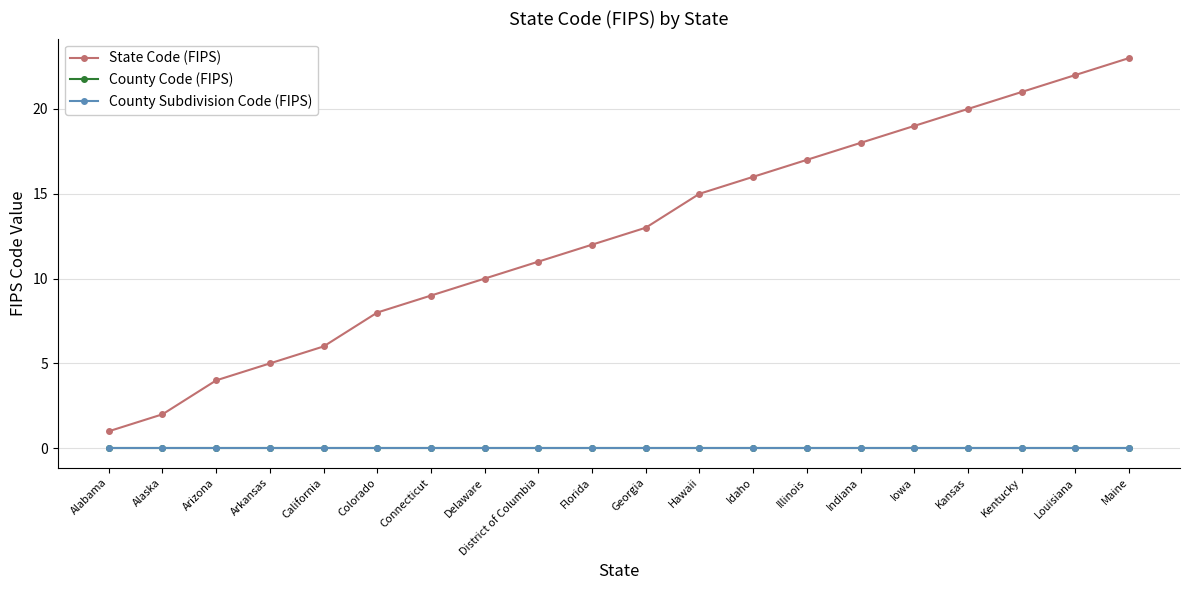

Is this an area chart (filled region under the line)?

No